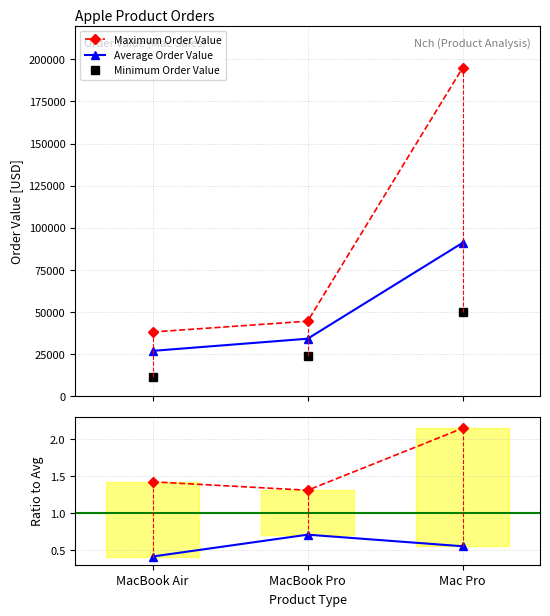

How many lines are shown in the chart?

5